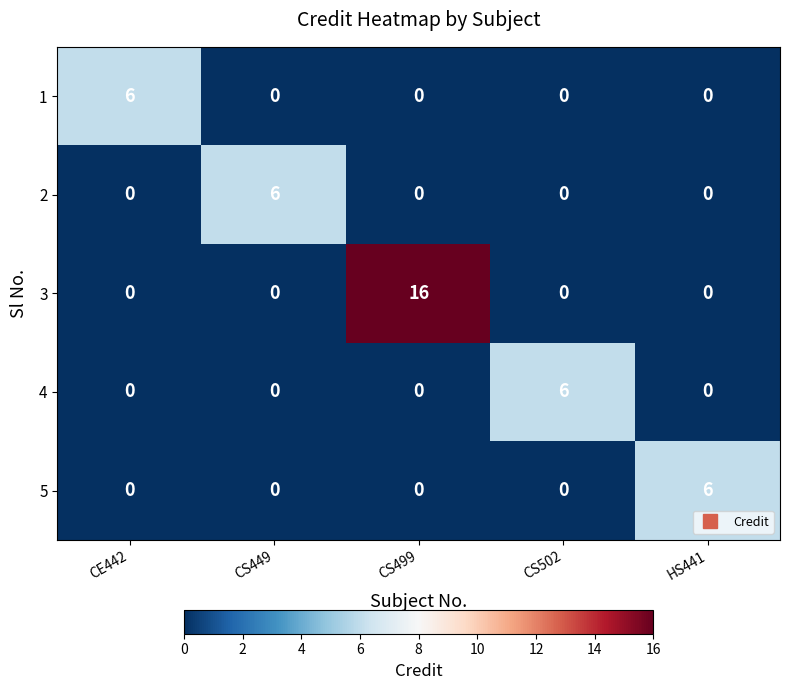

Count the number of categories in the chart.

5